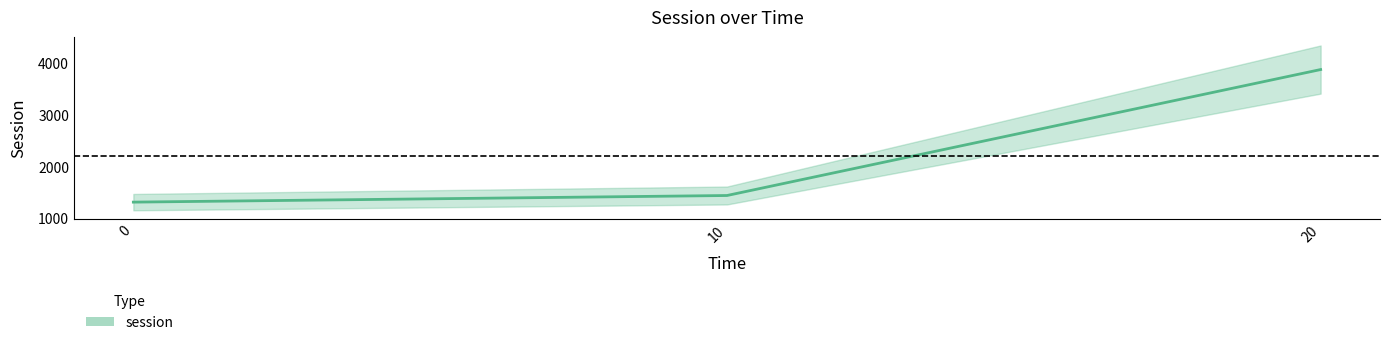

Reading left to right, transcribe all the data shown in this chart.

0=1311.2	10=1438.7	20=3864.6